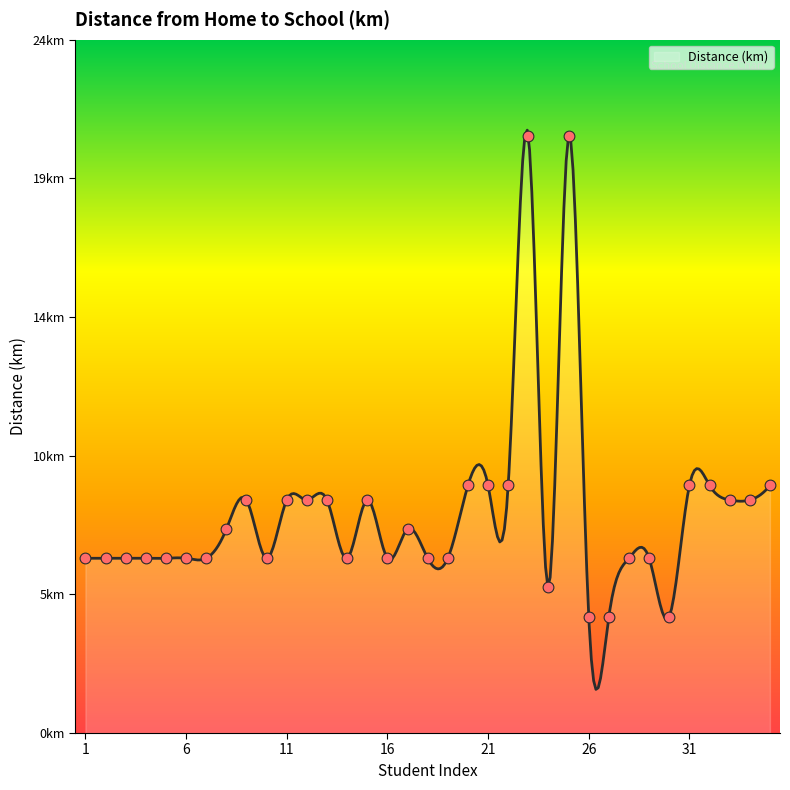

Which has a higher value, 4 or 14?

4